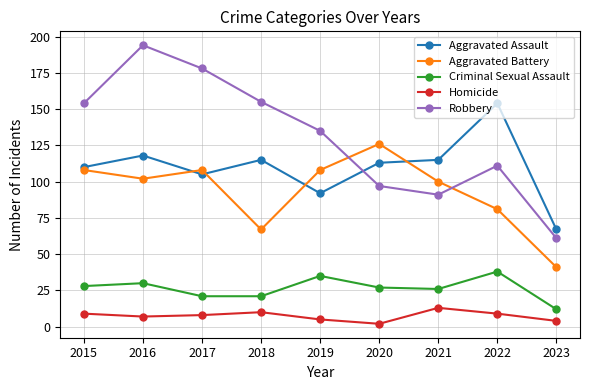

How many interior local peaks does the Aggravated Battery series have?

2